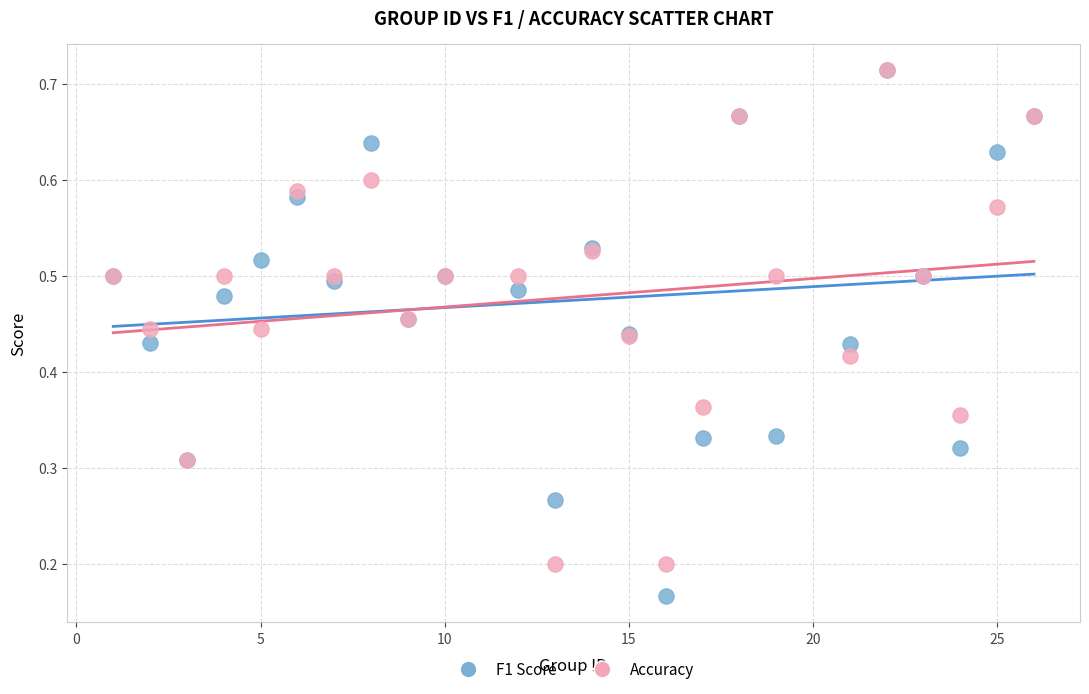

Which series contains the lowest Y value?

F1 Score